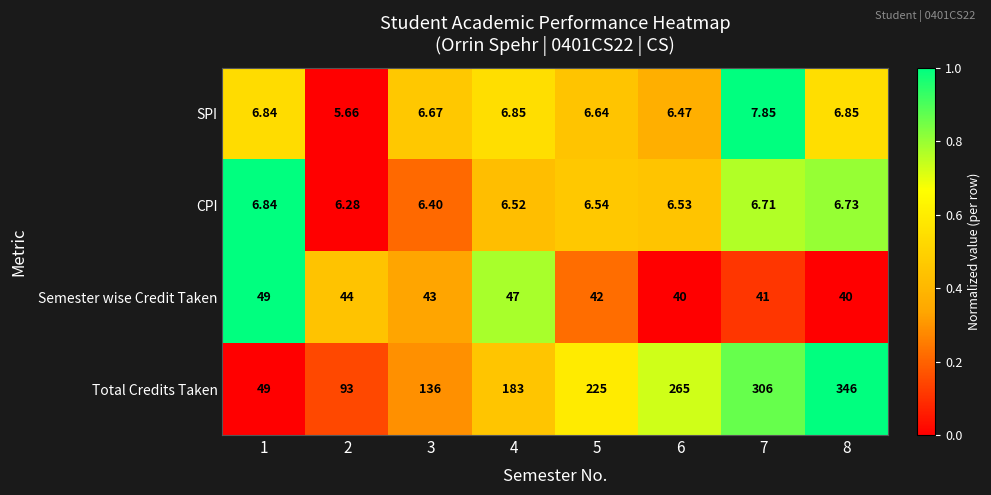

How many series are shown in this chart?

4